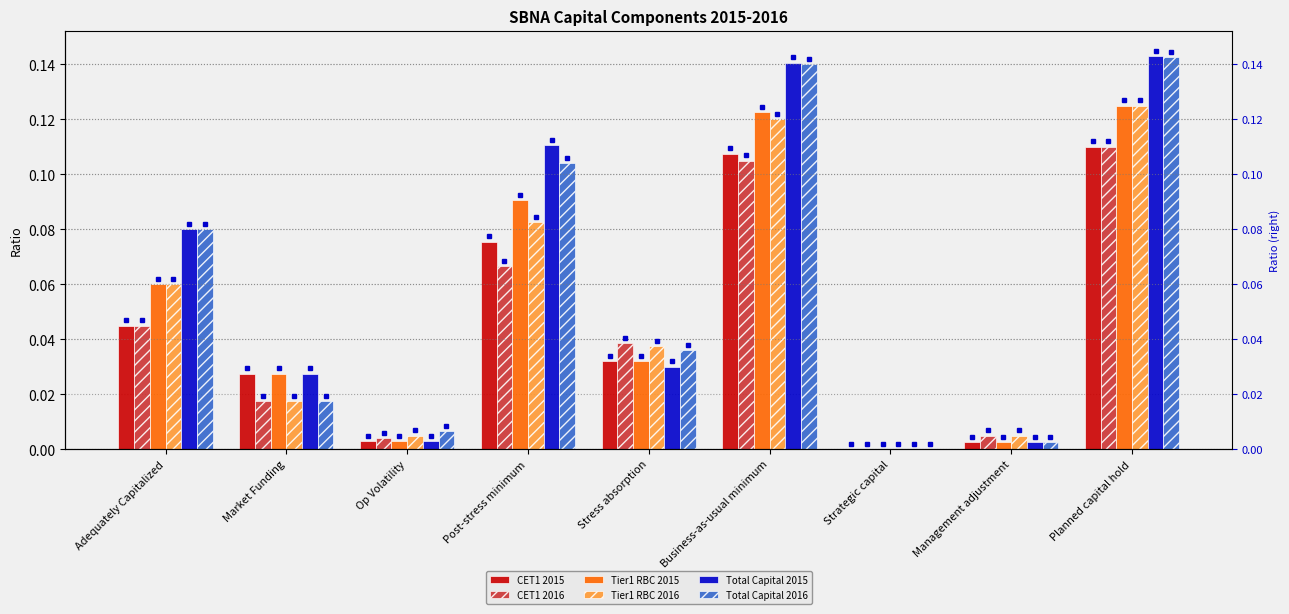

At which label does Total Capital 2015 reach its peak?

Planned capital hold